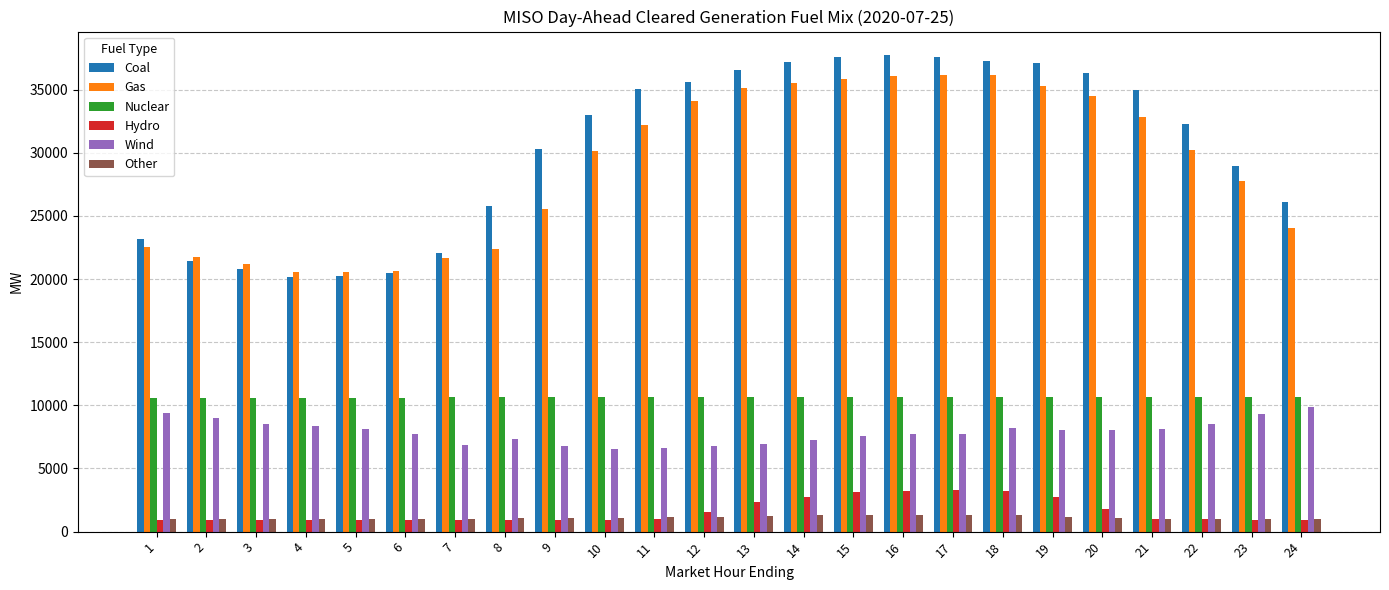

The value of Coal at 2 is 6214.5. True or false?

False